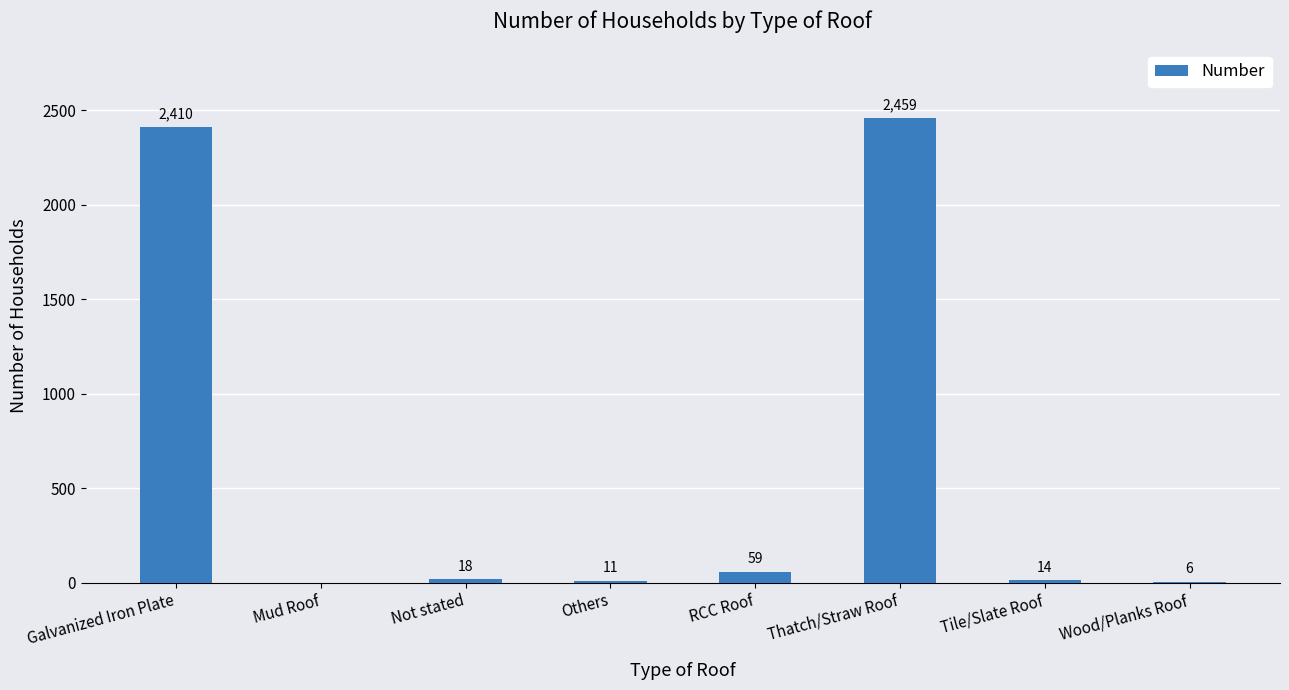

What is the maximum value shown in the chart?

2459